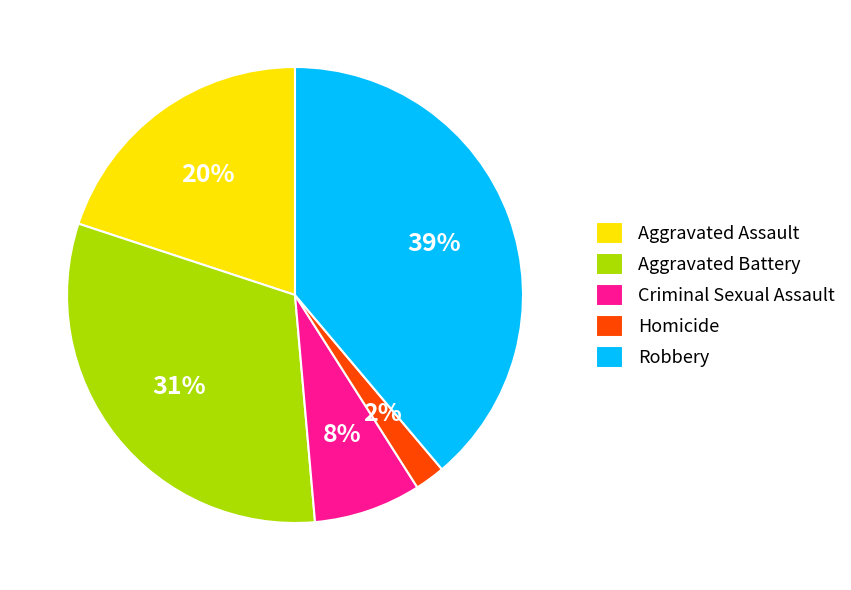

Is there a majority slice in this chart?

No